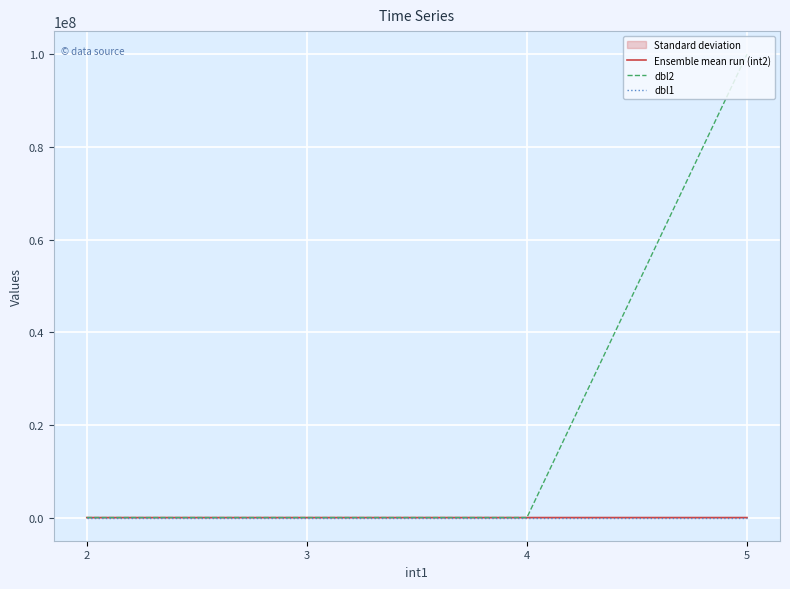

True or false: dbl2 has a value of 23.0 at 4.

True